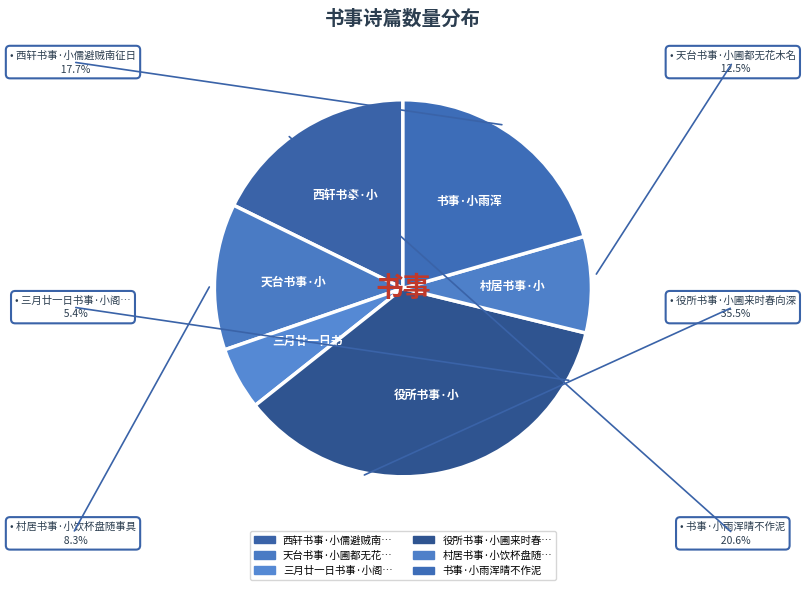

Which slice is the largest?

役所书事·小圃来时春向深